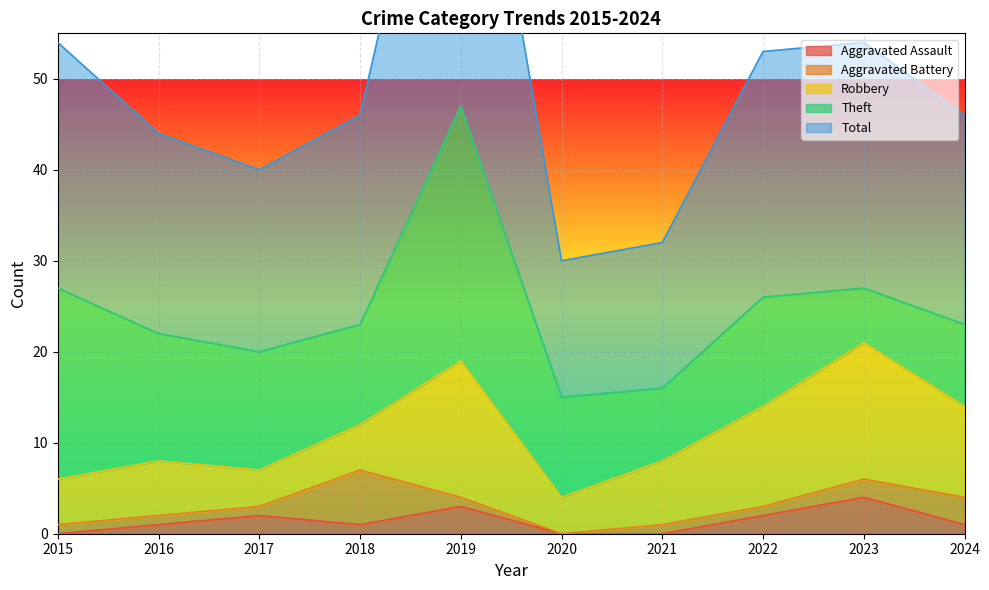

The value of Theft at 2015 is 29. True or false?

False